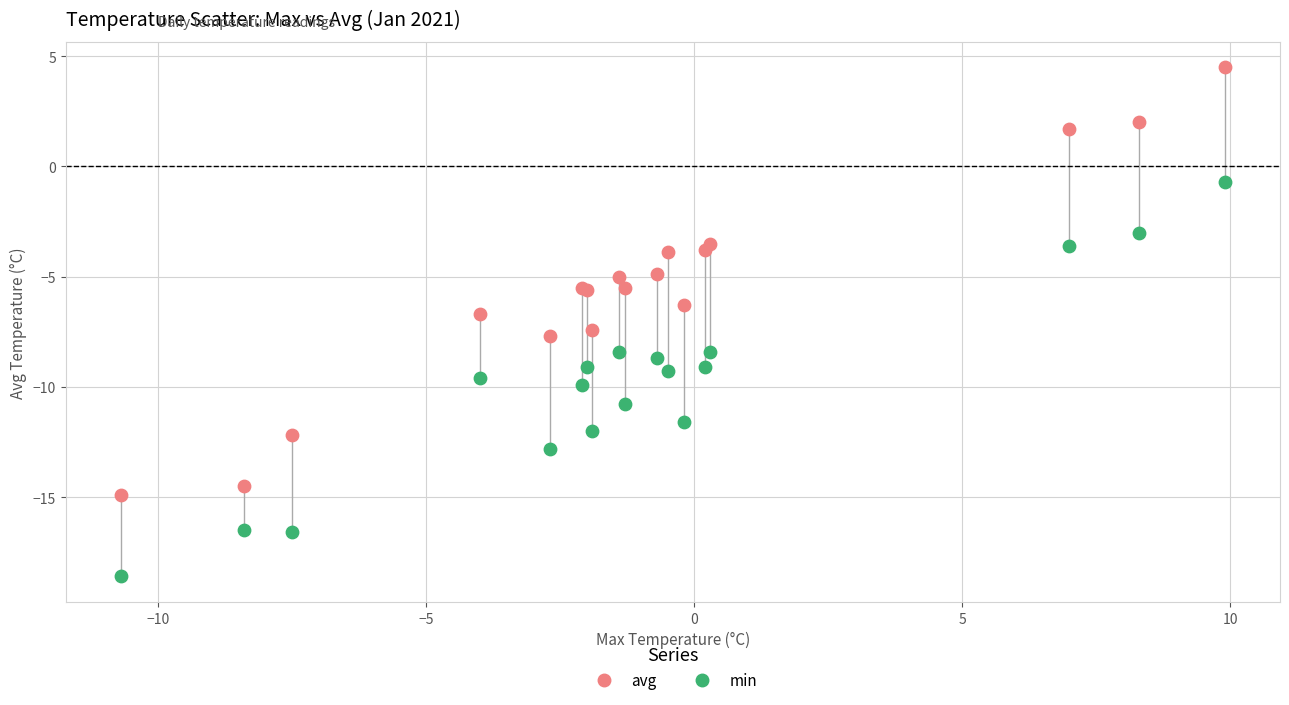

Which series has the widest spread of Y values?

avg